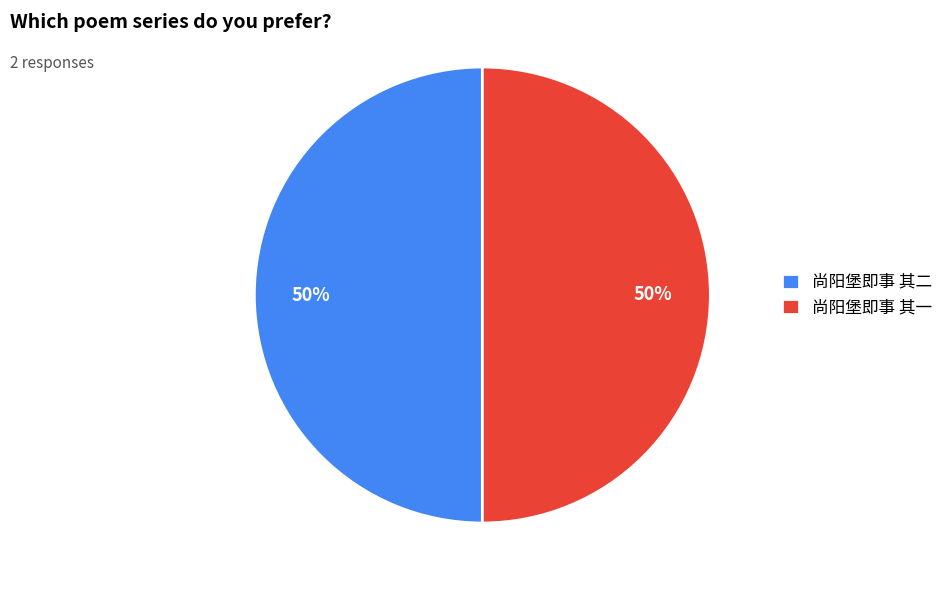

Is the sum of 尚阳堡即事 其二 and 尚阳堡即事 其一 greater than half?

Yes